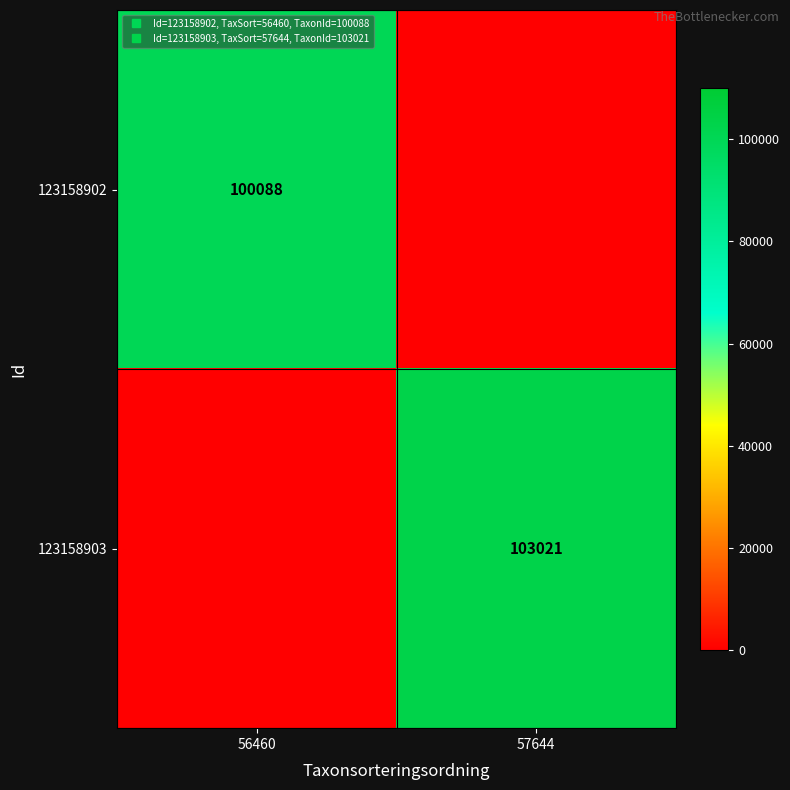

Is the value of 123158903 at 56460 greater than the value of 123158902 at 57644?

No